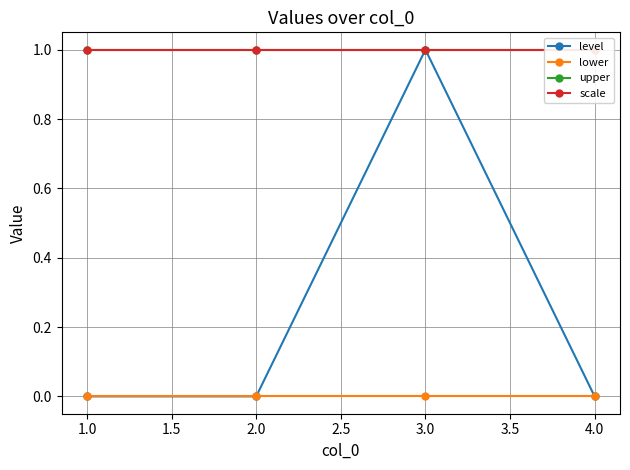

True or false: scale and upper intersect in this chart.

False